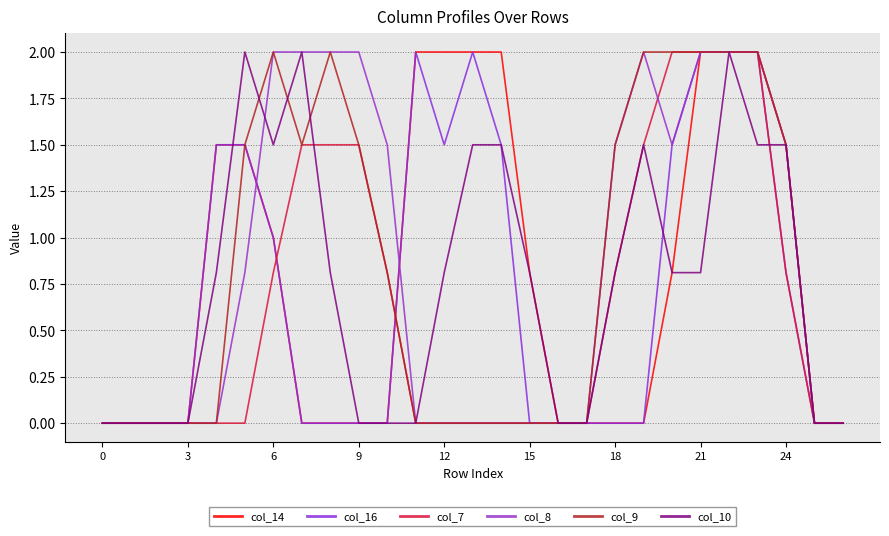

Reading left to right, transcribe all the data shown in this chart.

col_14: 0.0	0.0	0.0	0.0	1.5	1.5	1.0	0.0	0.0	0.0	0.0	2.0	2.0	2.0	2.0	0.8	0.0	0.0	0.0	0.0	0.8	2.0	2.0	2.0	1.5	0.0	0.0
col_16: 0.0	0.0	0.0	0.0	1.5	1.5	1.0	0.0	0.0	0.0	0.0	2.0	1.5	2.0	1.5	0.0	0.0	0.0	0.0	0.0	1.5	2.0	2.0	2.0	0.8	0.0	0.0
col_7: 0.0	0.0	0.0	0.0	0.0	0.0	0.8	1.5	1.5	1.5	0.8	0.0	0.0	0.0	0.0	0.0	0.0	0.0	0.8	1.5	2.0	2.0	2.0	2.0	0.8	0.0	0.0
col_8: 0.0	0.0	0.0	0.0	0.0	0.8	2.0	2.0	2.0	2.0	1.5	0.0	0.0	0.0	0.0	0.0	0.0	0.0	1.5	2.0	1.5	2.0	2.0	2.0	1.5	0.0	0.0
col_9: 0.0	0.0	0.0	0.0	0.0	1.5	2.0	1.5	2.0	1.5	0.8	0.0	0.0	0.0	0.0	0.0	0.0	0.0	1.5	2.0	2.0	2.0	2.0	2.0	1.5	0.0	0.0
col_10: 0.0	0.0	0.0	0.0	0.8	2.0	1.5	2.0	0.8	0.0	0.0	0.0	0.8	1.5	1.5	0.8	0.0	0.0	0.8	1.5	0.8	0.8	2.0	1.5	1.5	0.0	0.0